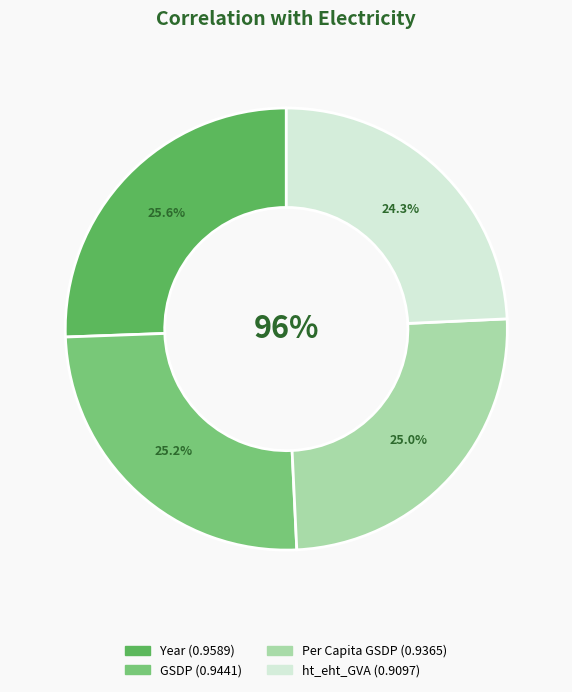

Combined, what portion of the pie is GSDP and Per Capita GSDP?

50.2%